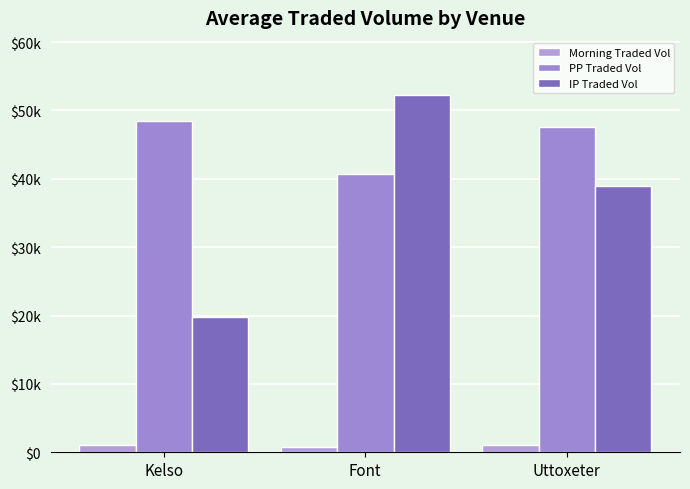

List the series in order of their peak value, lowest first.

Morning Traded Vol, PP Traded Vol, IP Traded Vol